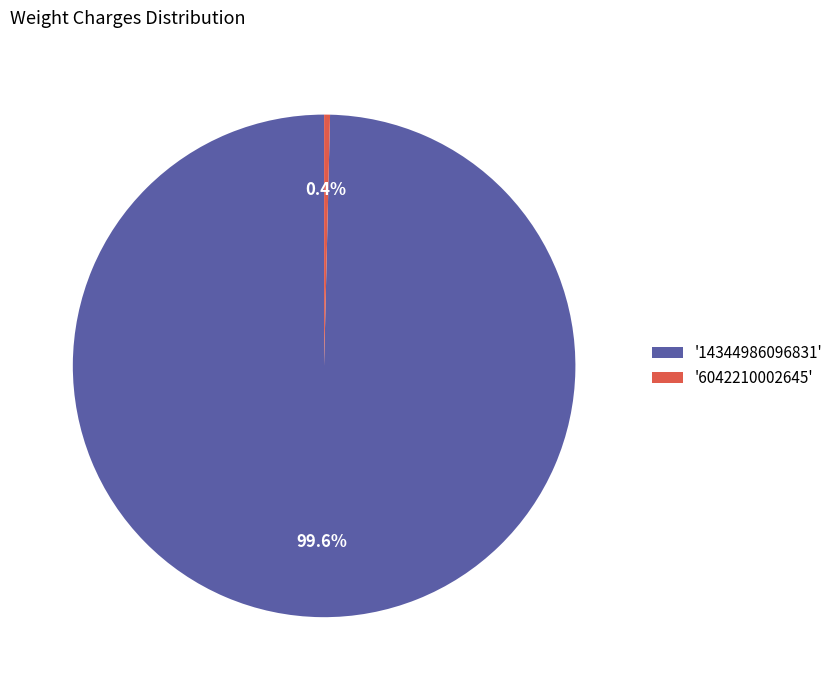

Which has a higher value, '14344986096831' or '6042210002645'?

'14344986096831'